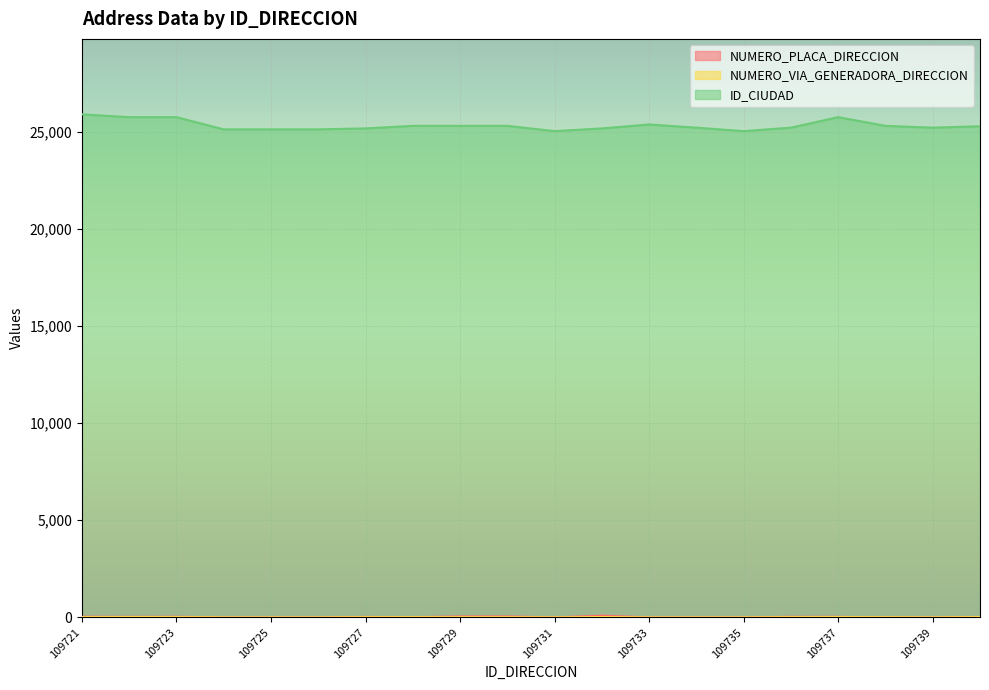

Reading left to right, extract all data points from this chart.

NUMERO_PLACA_DIRECCION: 109721=34	109722=28	109723=32	109724=0	109725=0	109726=0	109727=24	109728=10	109729=48	109730=48	109731=1	109732=87	109733=0	109734=0	109735=0	109736=31	109737=28	109738=0	109739=0	109740=20
NUMERO_VIA_GENERADORA_DIRECCION: 109721=10	109722=15	109723=13	109724=0	109725=0	109726=0	109727=8	109728=10	109729=8	109730=8	109731=1	109732=18	109733=0	109734=0	109735=0	109736=10	109737=15	109738=7	109739=0	109740=13
ID_CIUDAD: 109721=25899	109722=25754	109723=25754	109724=25126	109725=25126	109726=25126	109727=25175	109728=25307	109729=25307	109730=25307	109731=25035	109732=25175	109733=25377	109734=25214	109735=25035	109736=25214	109737=25754	109738=25307	109739=25214	109740=25286